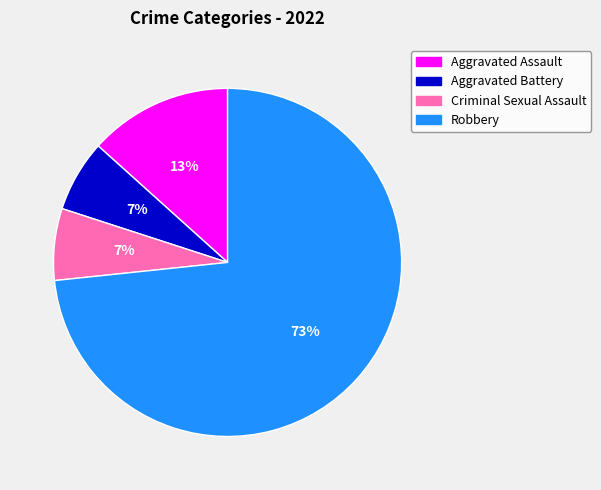

Which has a higher value, Aggravated Assault or Aggravated Battery?

Aggravated Assault